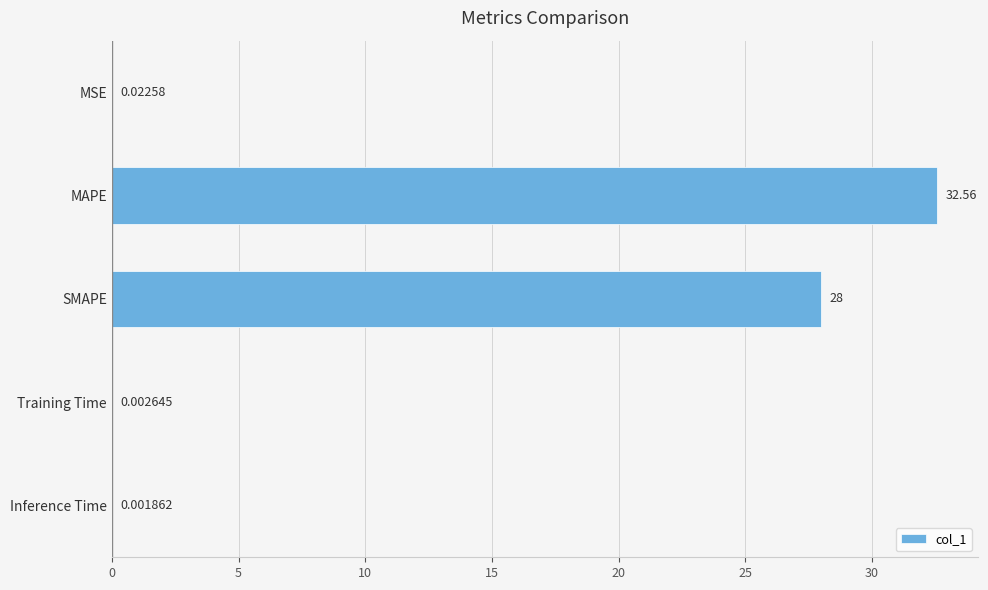

Which label corresponds to the largest value in the chart?

MAPE